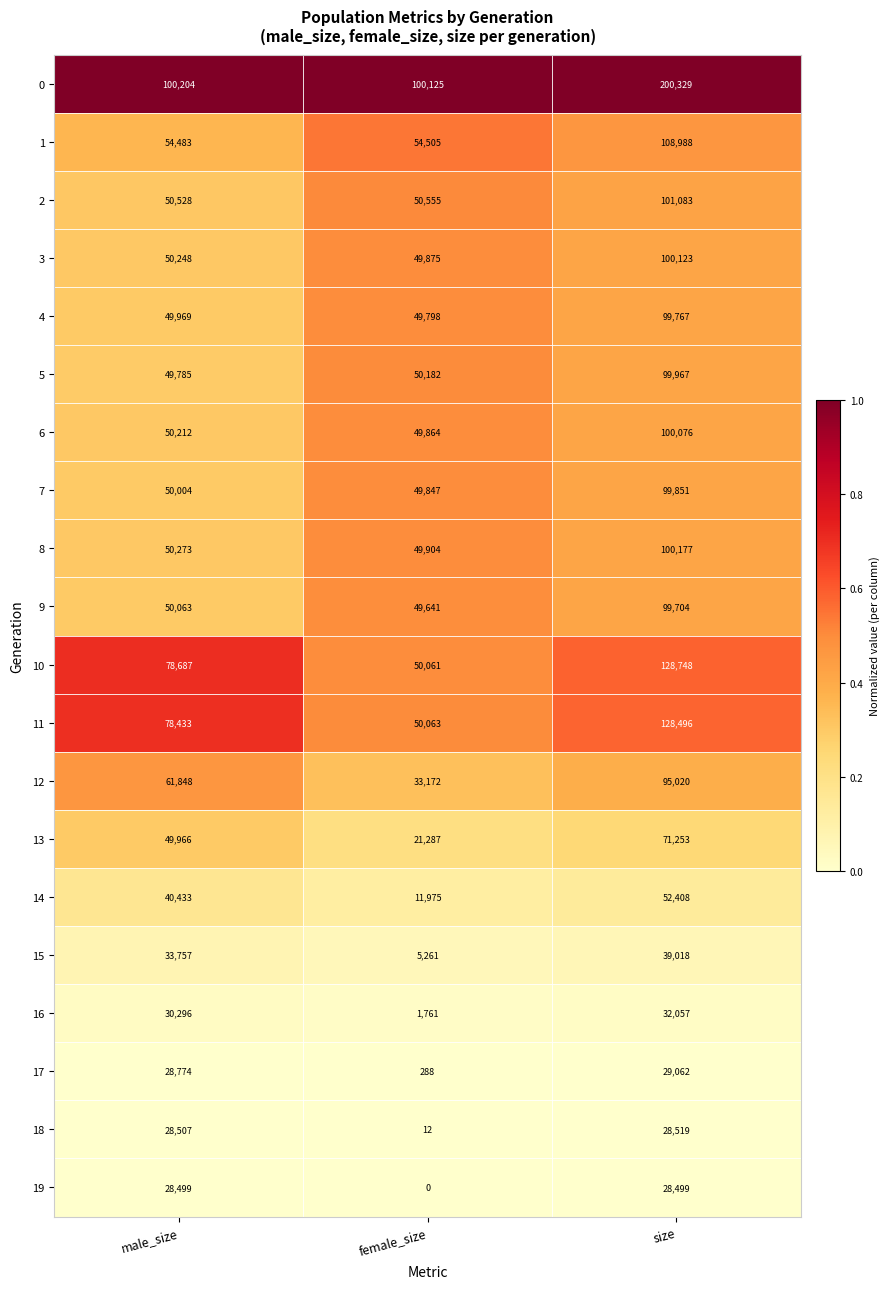

Is it true that 15 equals 5261 at female_size?

True